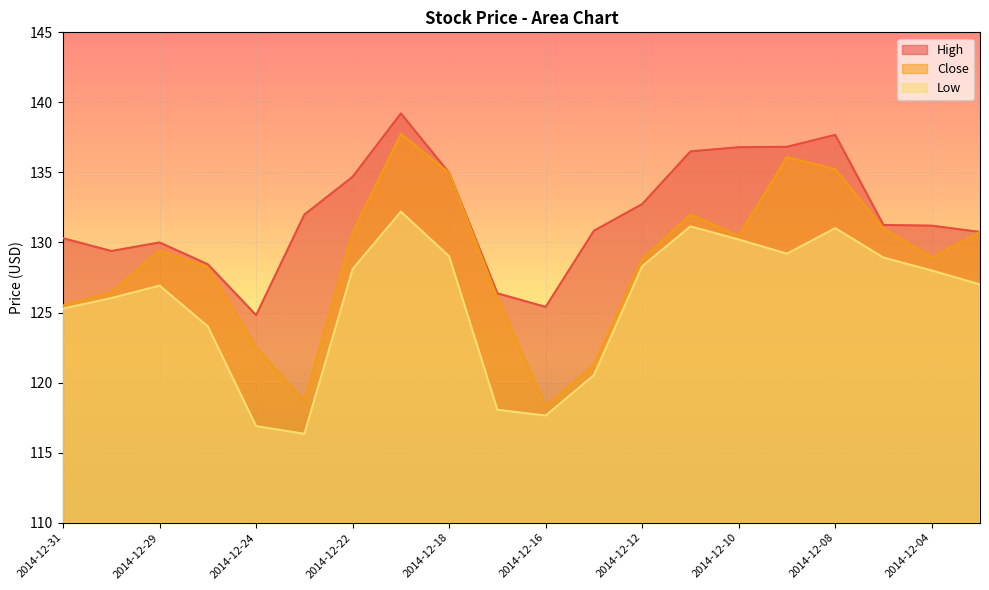

What is the spread (max minus min) of values at 2014-12-31?

5.0